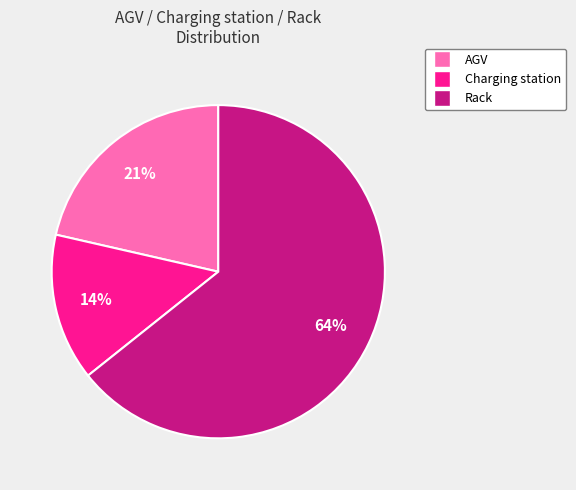

To the nearest percent, what is the combined percentage of Charging station and Rack?

79%